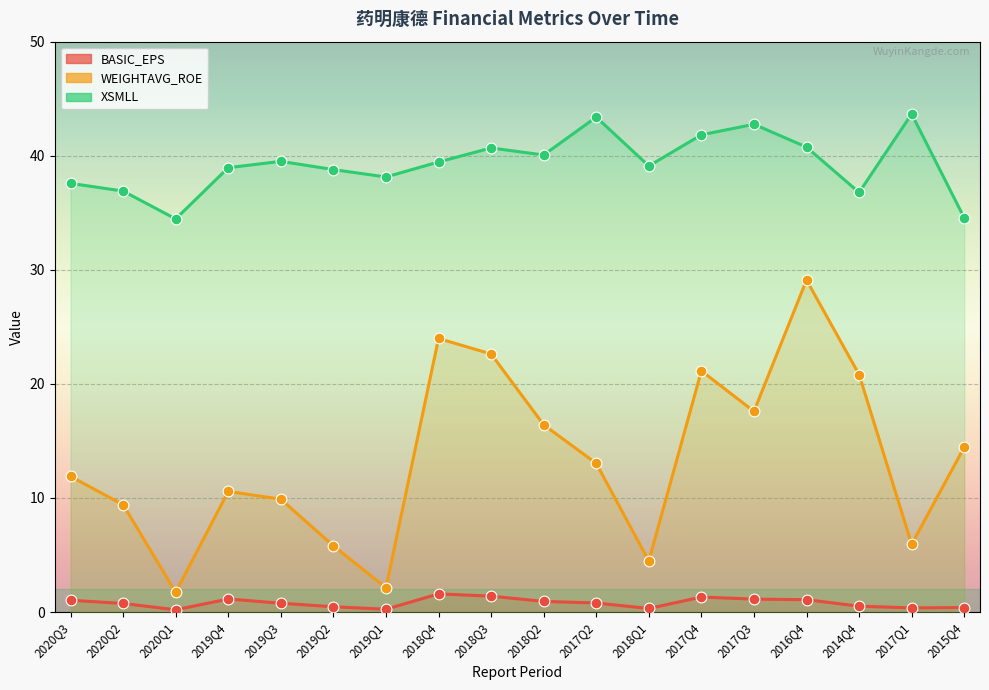

What are all the series names shown in the legend?

BASIC_EPS, WEIGHTAVG_ROE, XSMLL